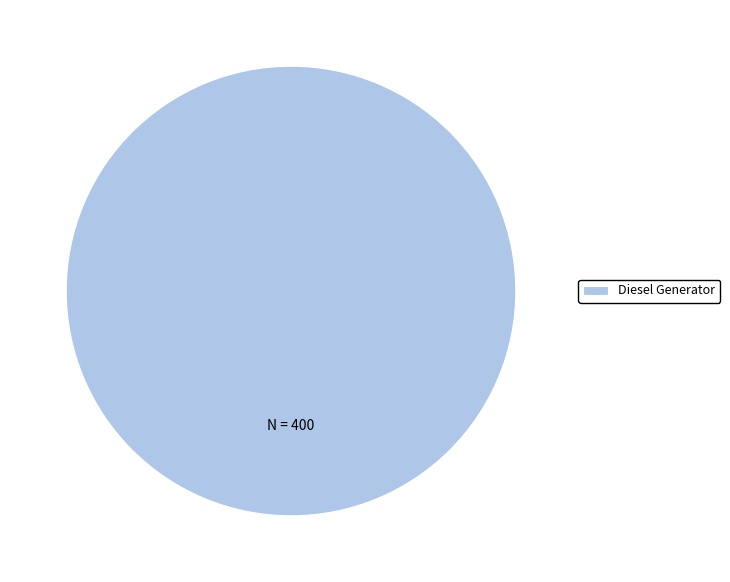

Is it true that Diesel Generator is 100% of the pie?

True